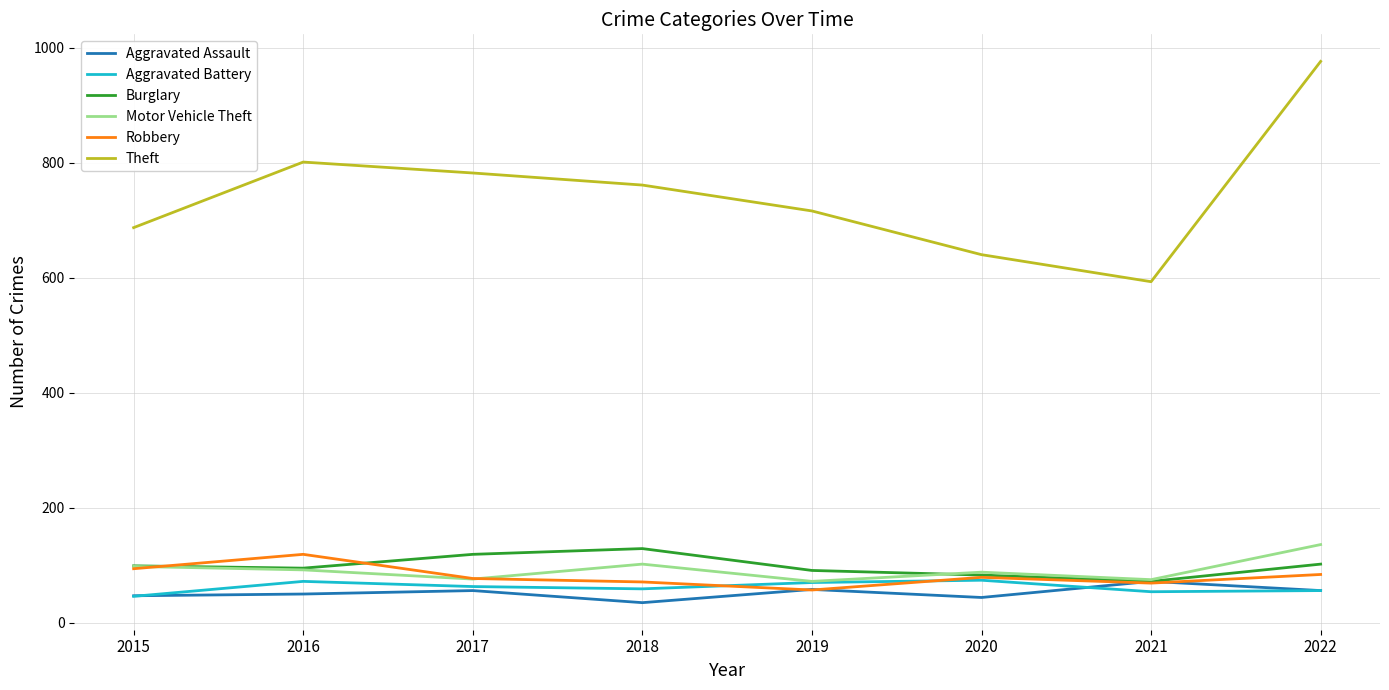

What is the difference between the highest and lowest values at 2020?

596